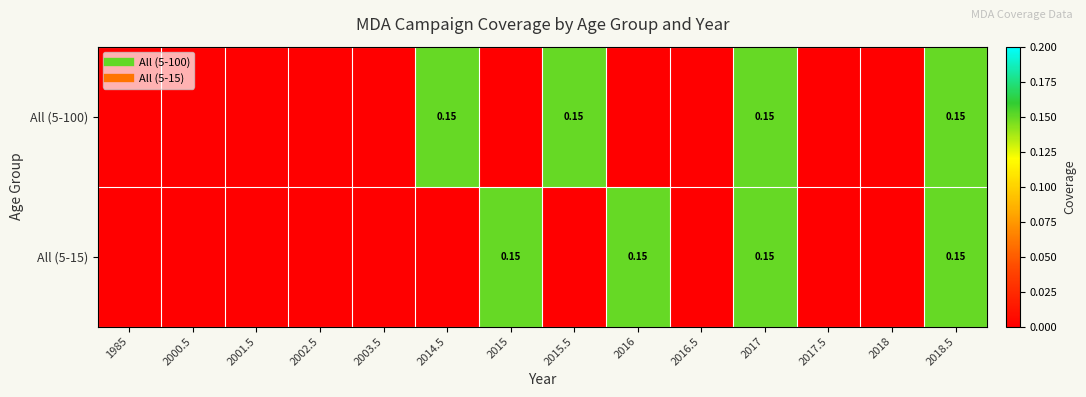

The value of All (5-100) at 2015.5 is 0.1. True or false?

True